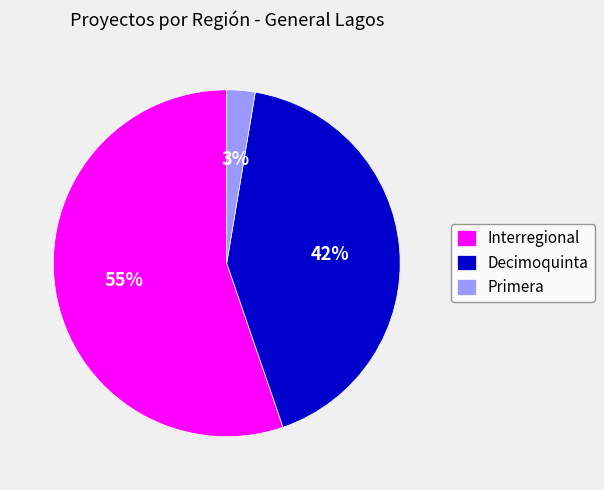

To the nearest percent, what is the average slice percentage?

33%